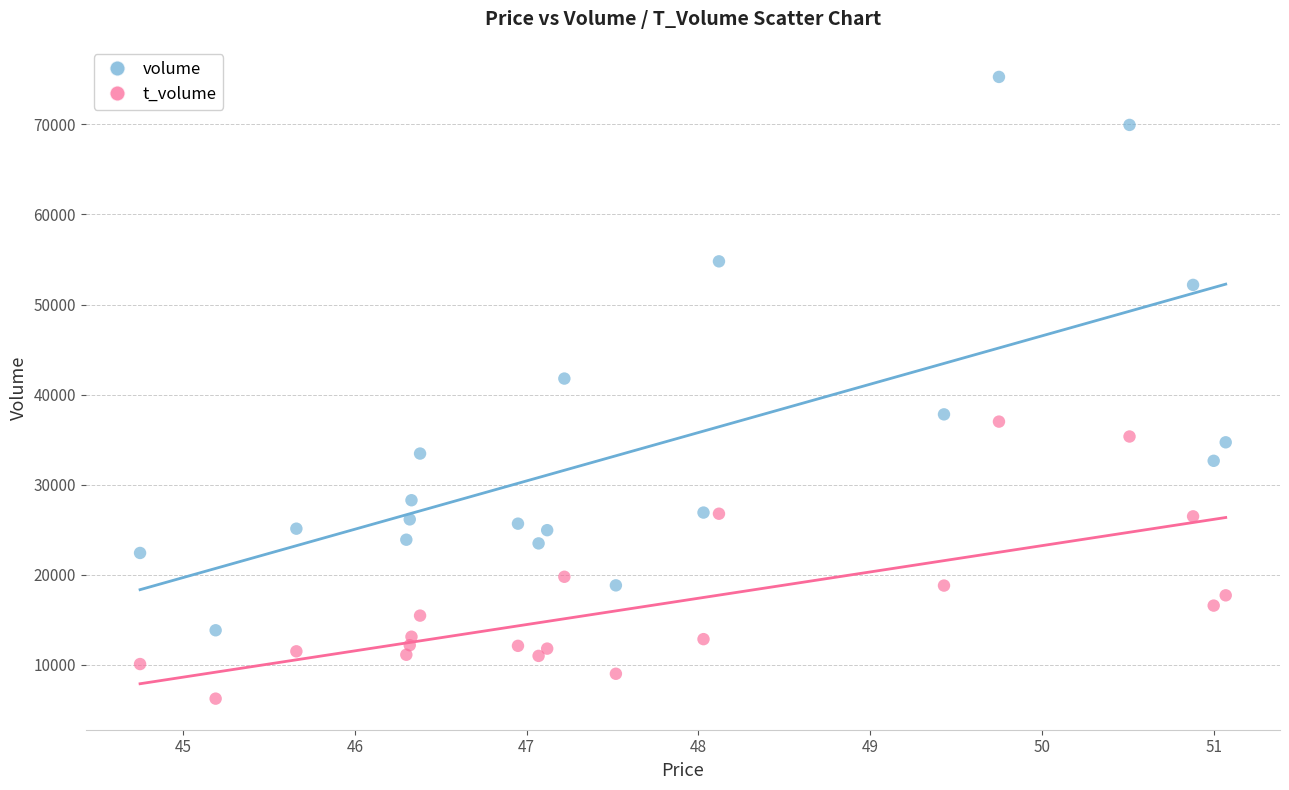

Which series reaches the minimum Y coordinate?

t_volume